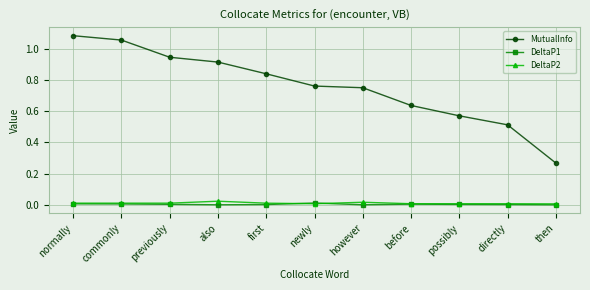

Which series has the widest spread of values?

MutualInfo